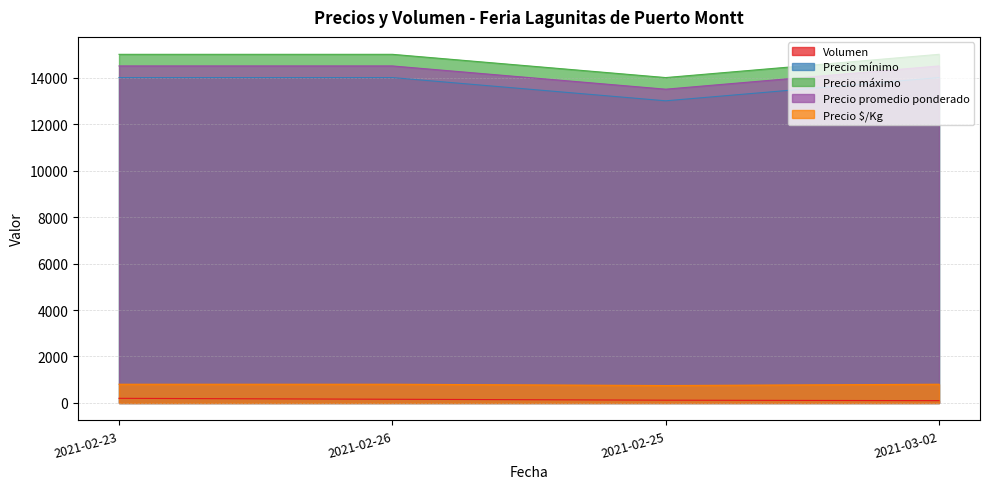

What is the difference between the Precio $/Kg values at 2021-02-25 and 2021-03-02?

56